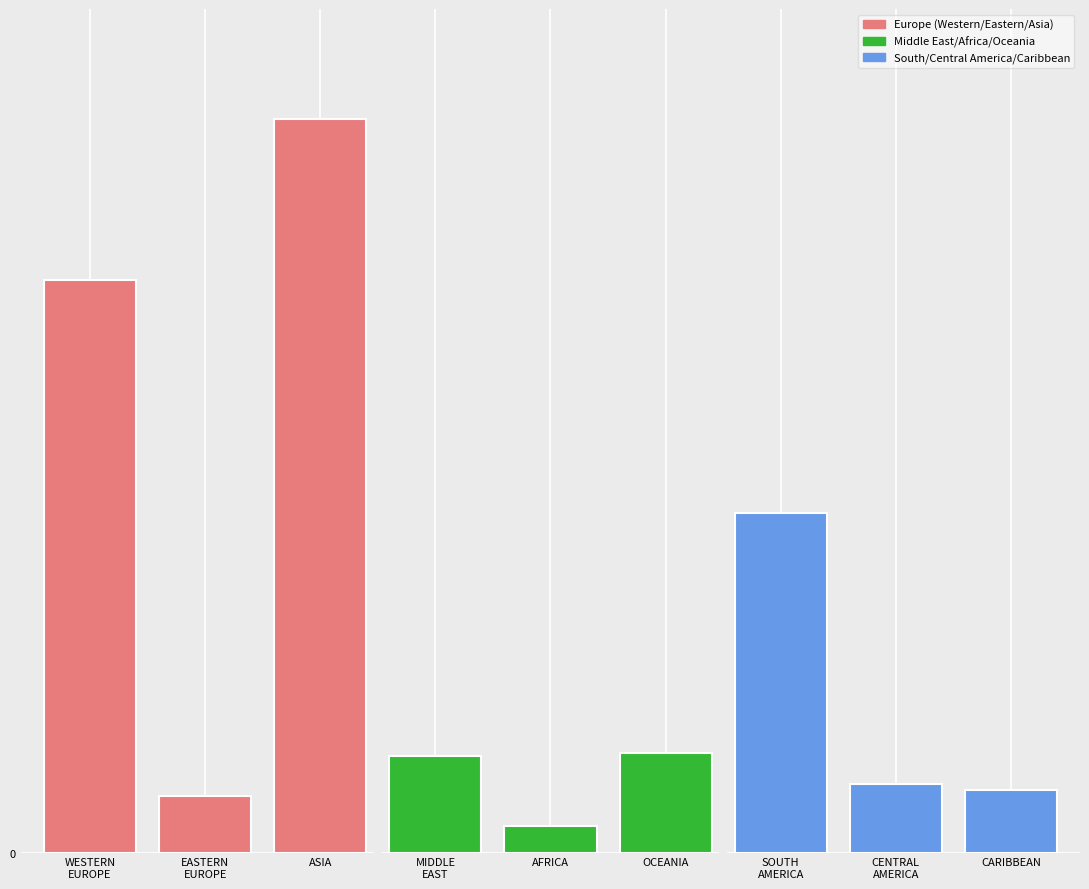

At how many categories does at least one series exceed 414919?

3